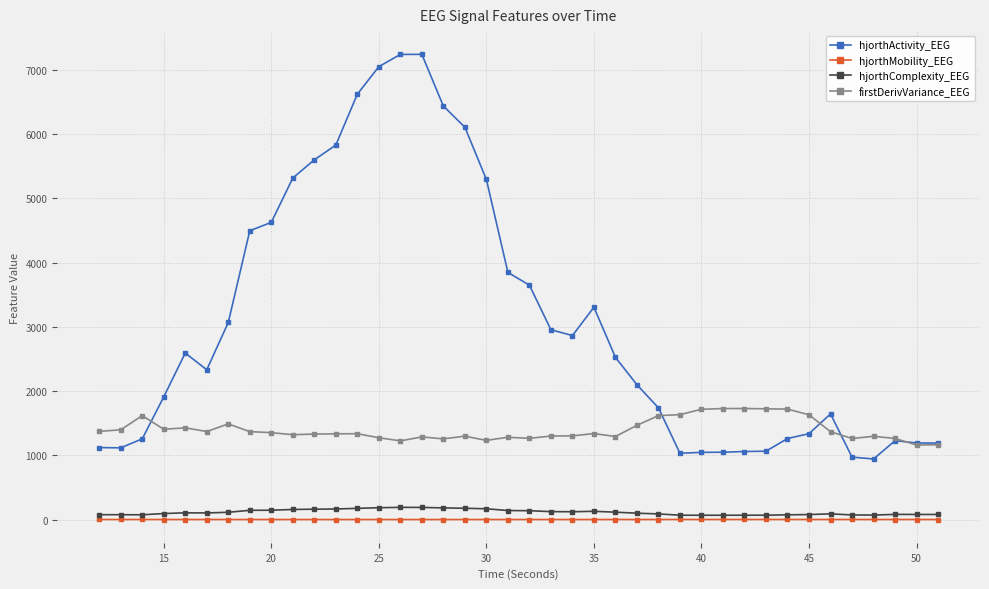

Does the chart have visible grid lines?

Yes